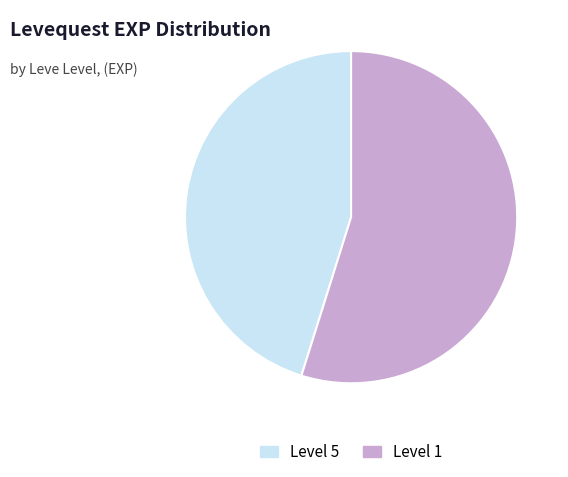

Does any single category account for the majority?

Yes